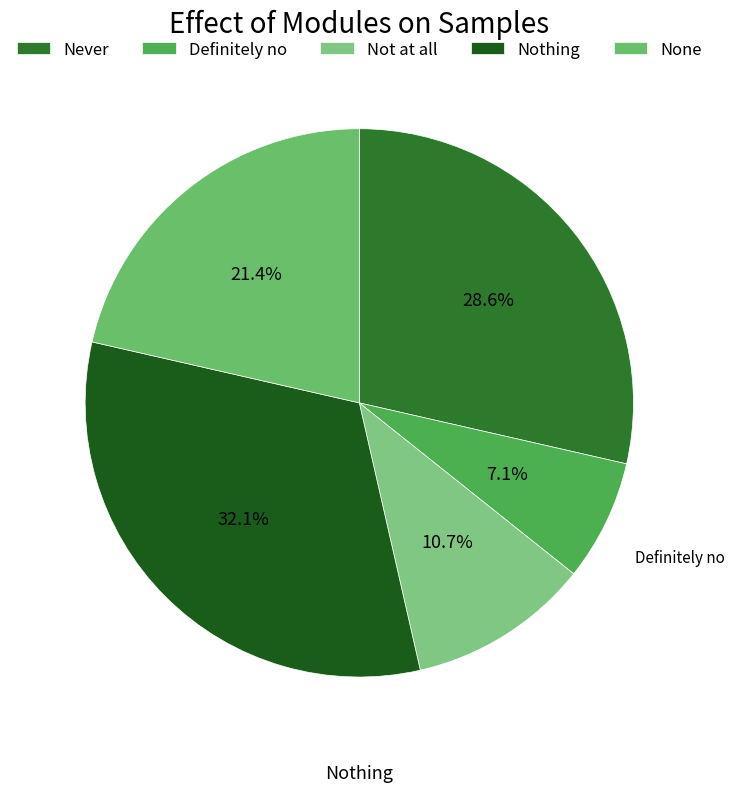

Is there a majority slice in this chart?

No